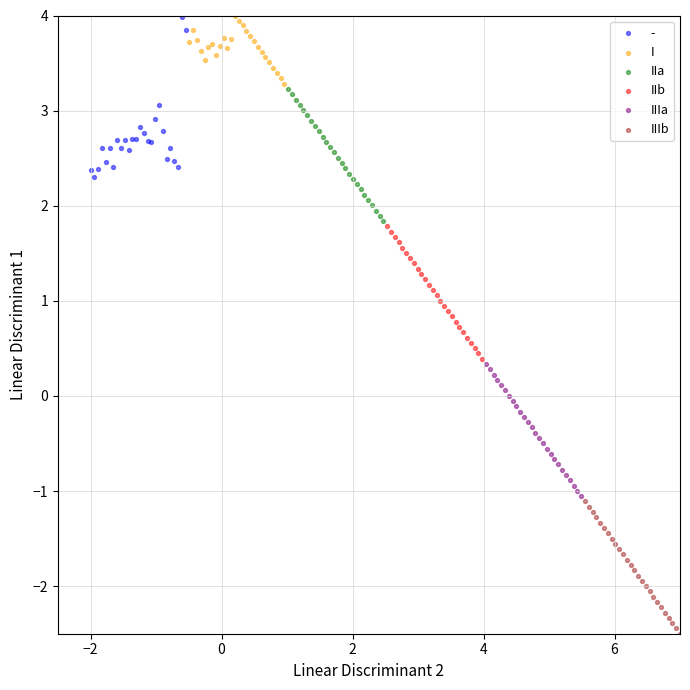

Which series contains the lowest Y value?

IIIb